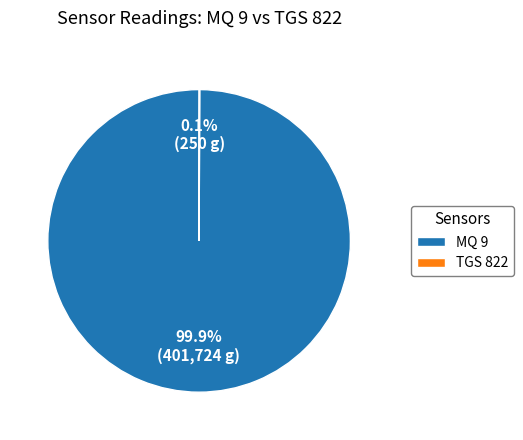

Does MQ 9 represent more than half of the total?

Yes